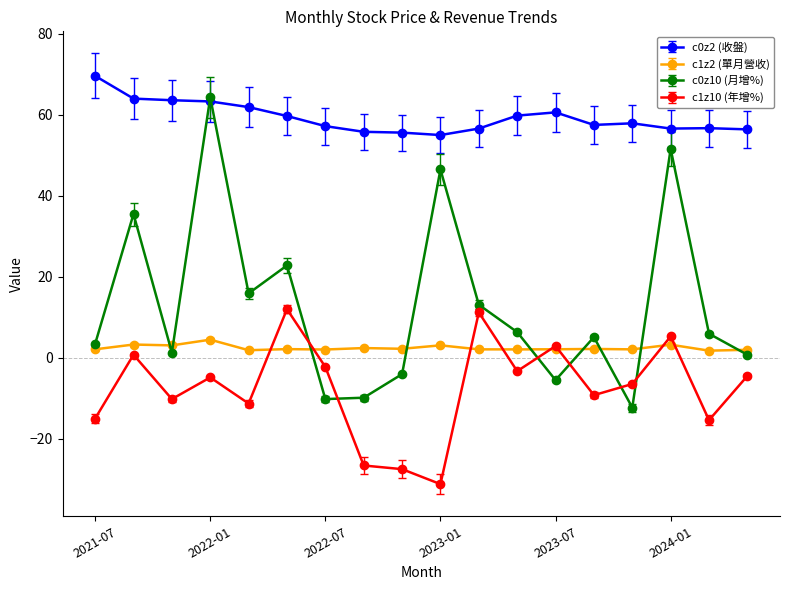

At how many categories does at least one series exceed 21?

18